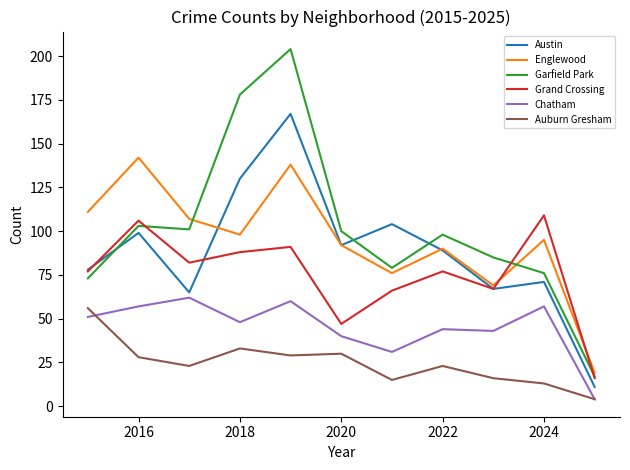

What is the highest value of the Austin series?

167